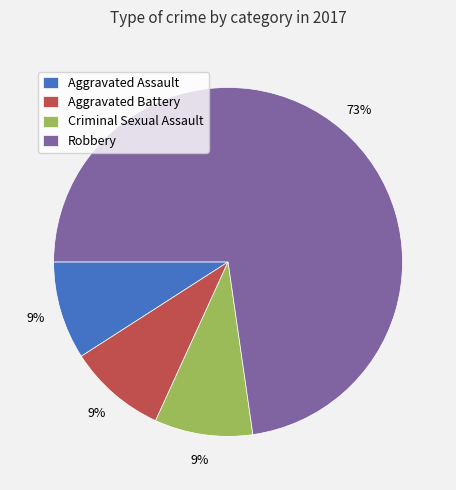

To the nearest percent, what is the difference between the Aggravated Assault and Robbery slice percentages?

64%